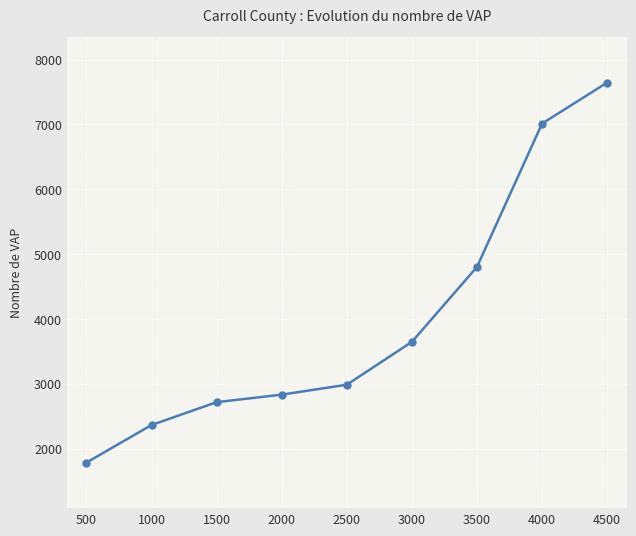

True or false: the data shows 2717 at 1500.

True